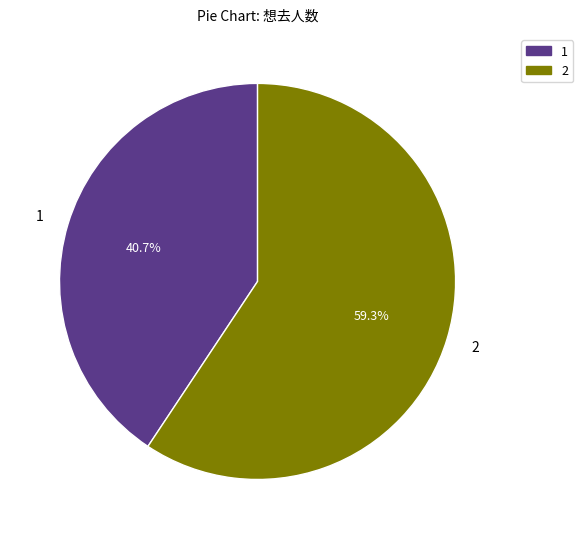

Is there a majority slice in this chart?

Yes